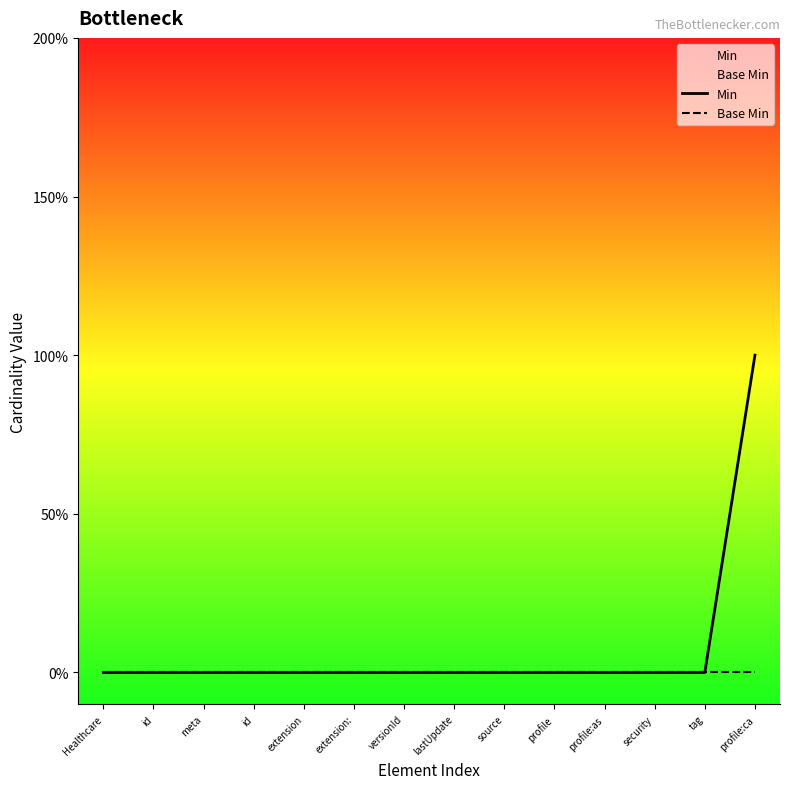

At id, list the series in order from largest to smallest.

Min, Base Min